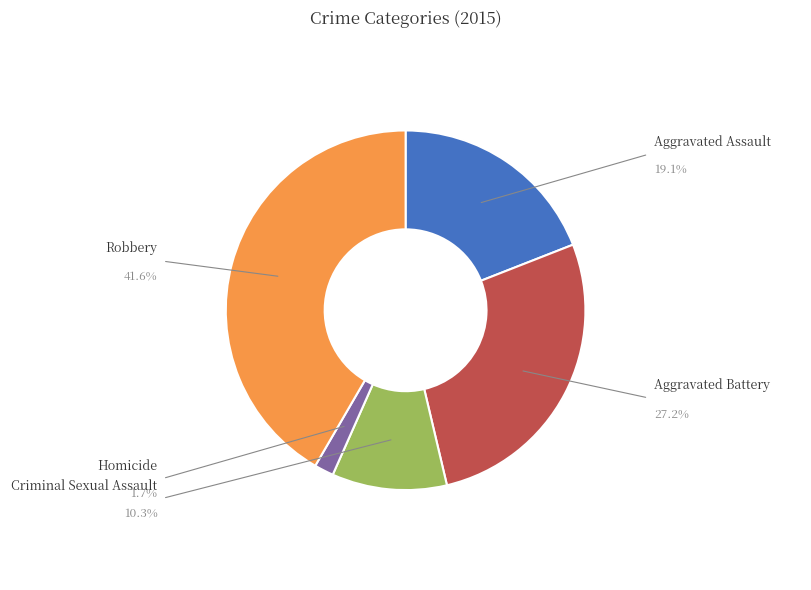

What is the smallest slice in the pie chart?

Homicide